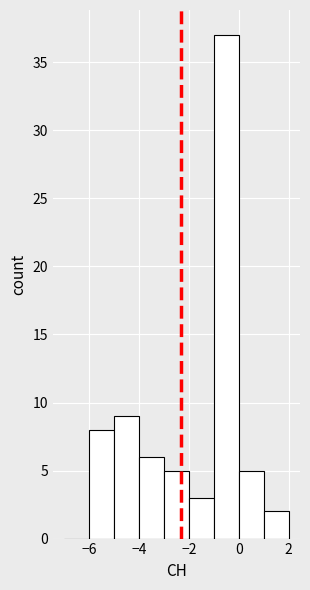

Which range on the x-axis has the tallest bar?

-1 to 0